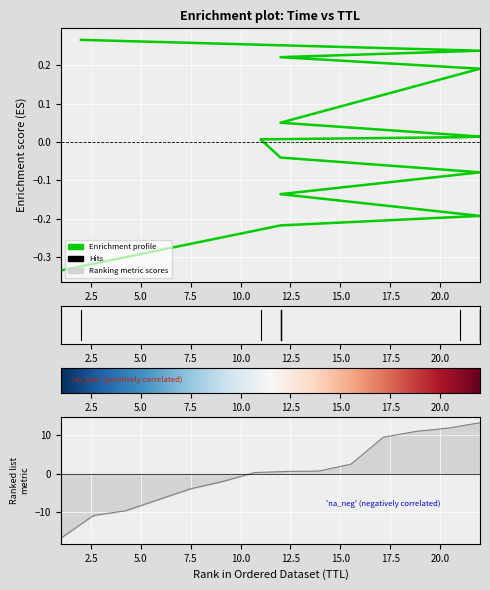

True or false: the data has more than 1 interior local peaks.

False